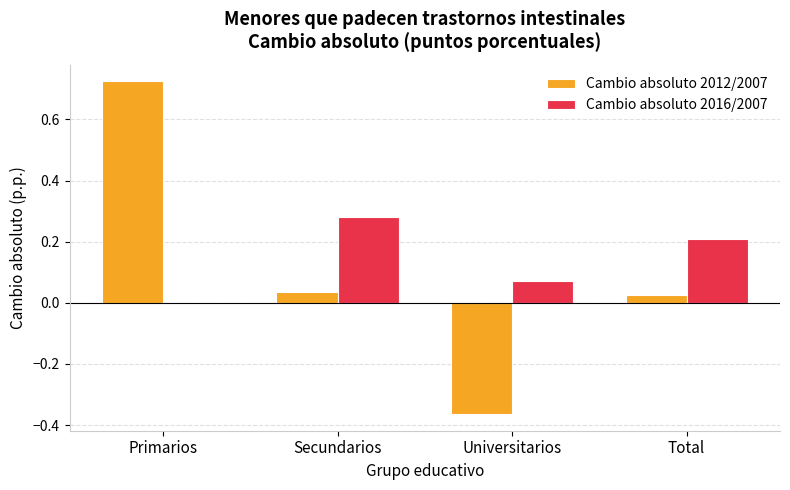

Count the number of data series in this chart.

2